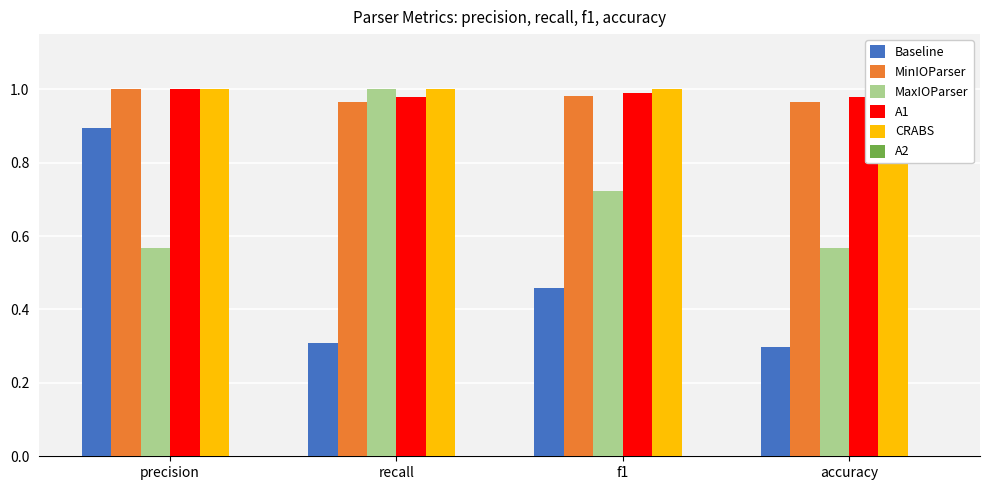

Are the bars grouped side by side (vs. stacked)?

Yes